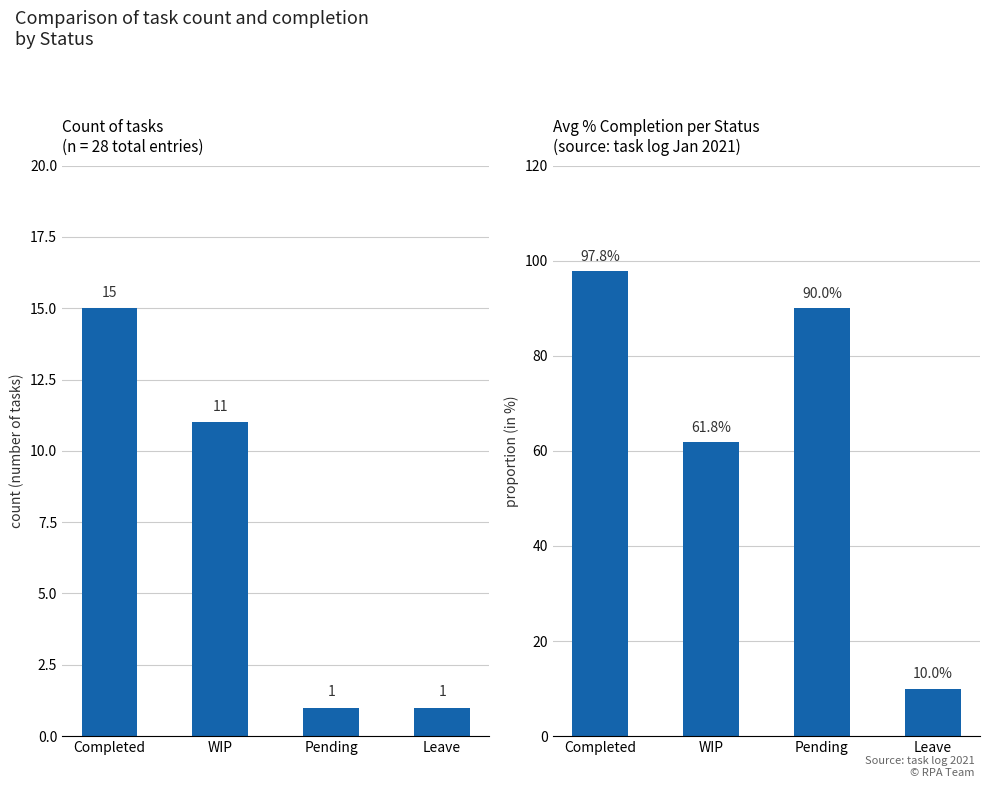

What is the difference between the maximum and minimum values in the Count series?

14.0